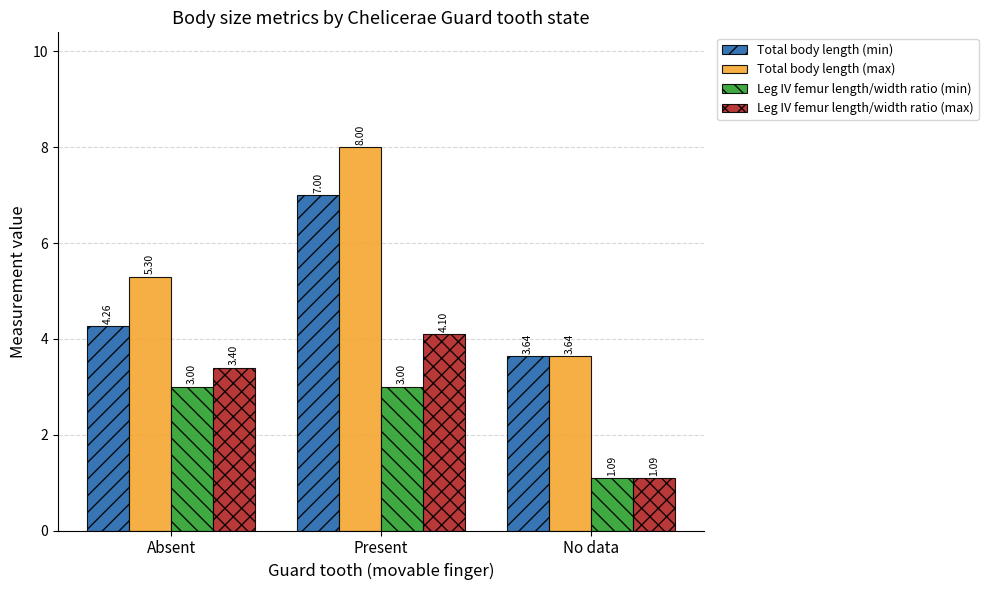

Which series has the largest range (max minus min)?

Total body length (max)